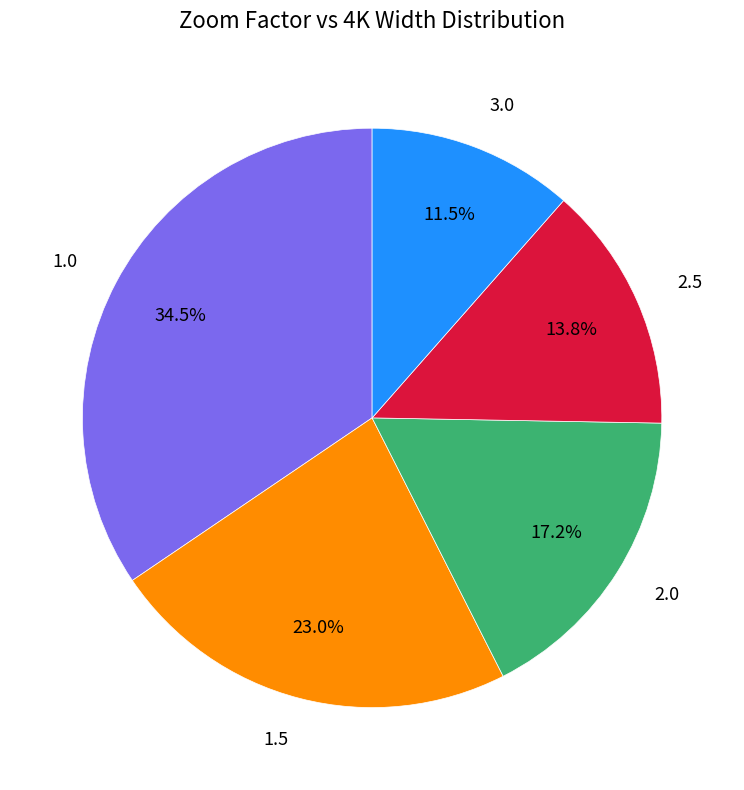

Which category has the biggest portion of the pie?

1.0